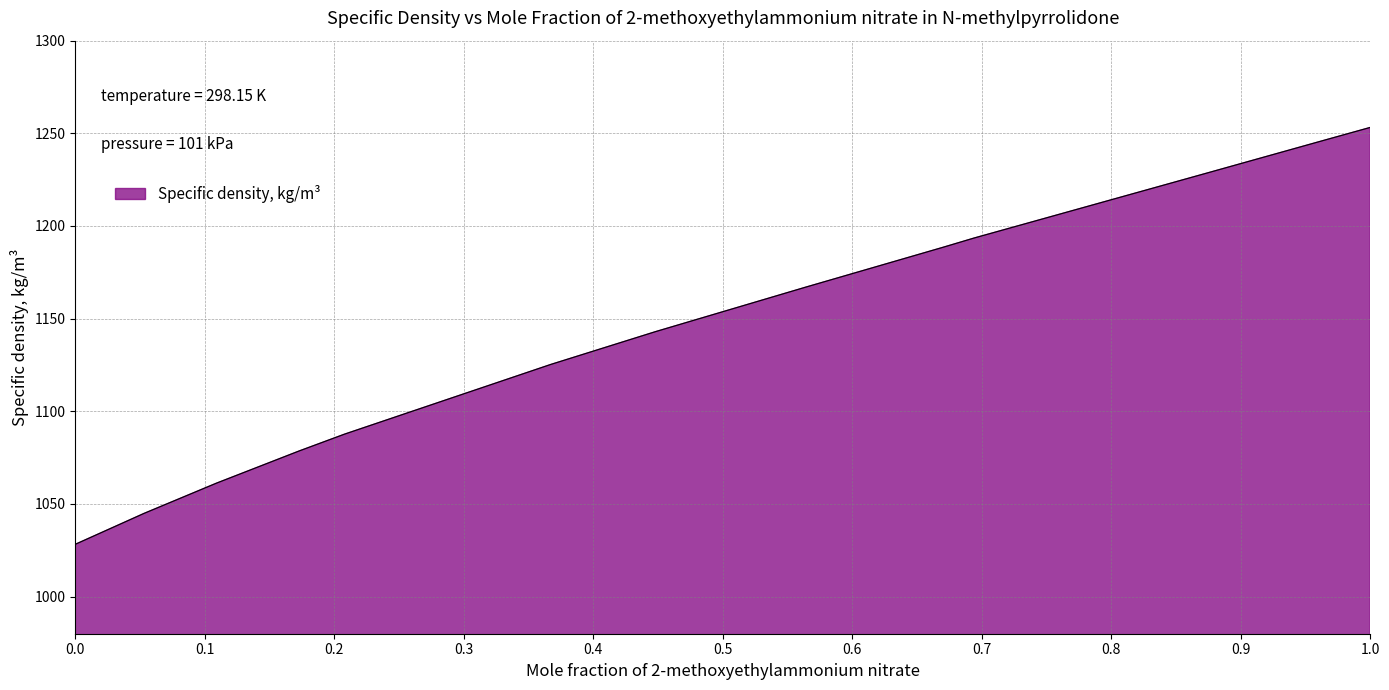

How many lines are shown in the chart?

1